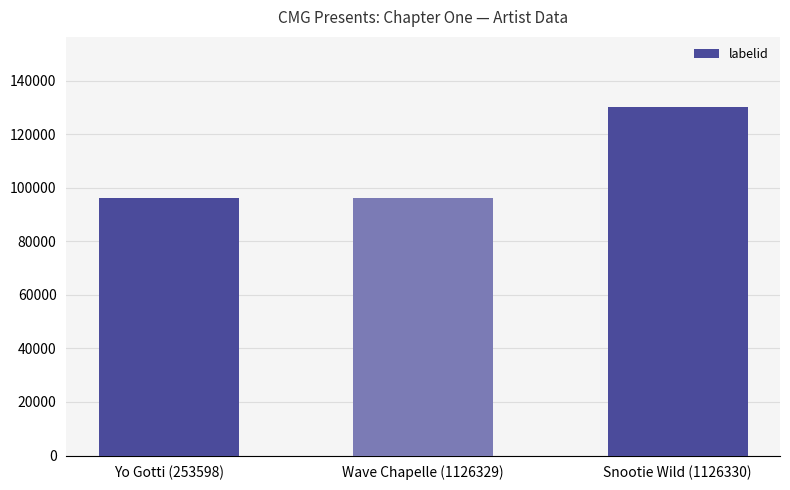

What is the value of the 3rd bar from the left?

130306